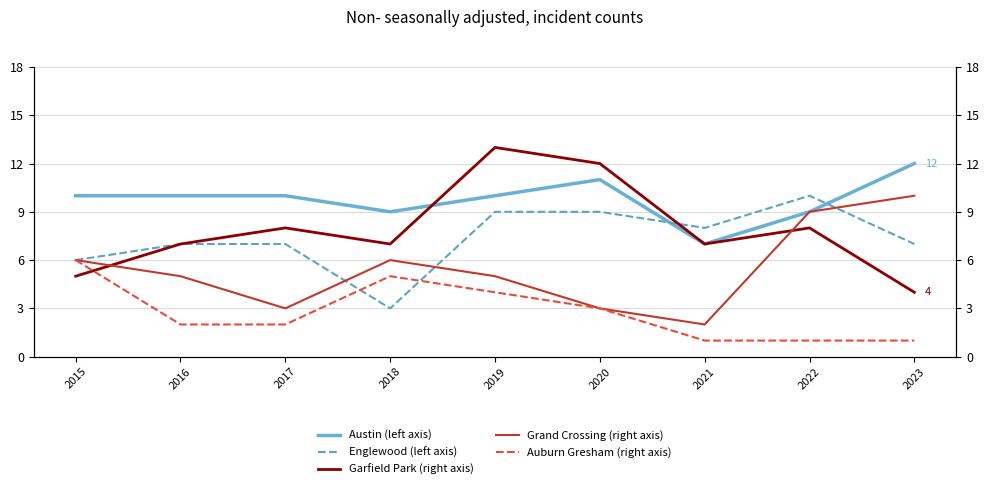

After their last crossing, which series has the higher values: Grand Crossing (right axis) or Englewood (left axis)?

Grand Crossing (right axis)